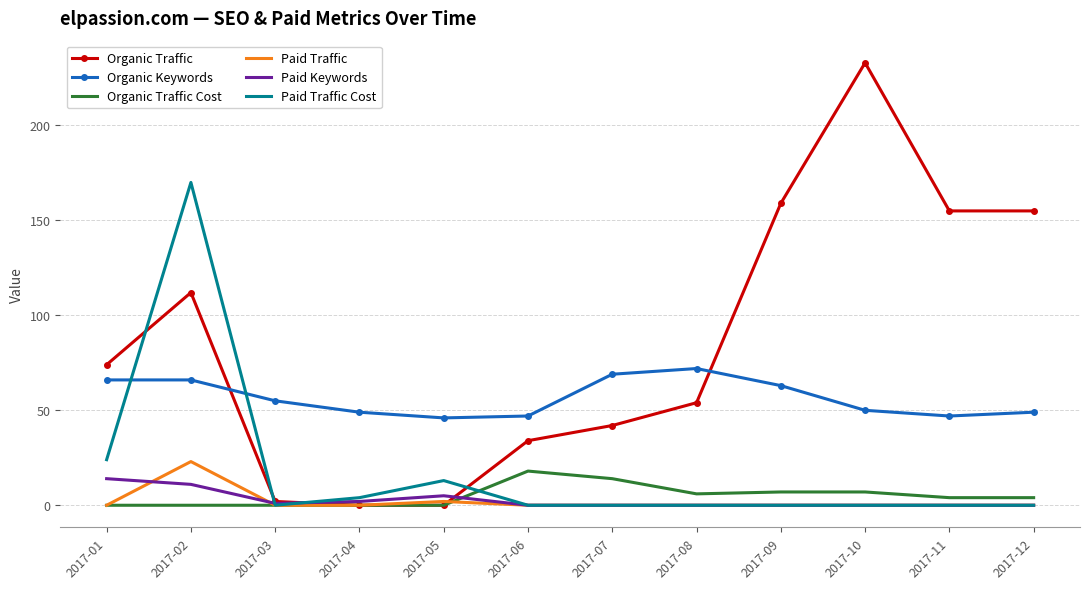

Rank the series by their maximum value, from lowest to highest.

Paid Keywords, Organic Traffic Cost, Paid Traffic, Organic Keywords, Paid Traffic Cost, Organic Traffic